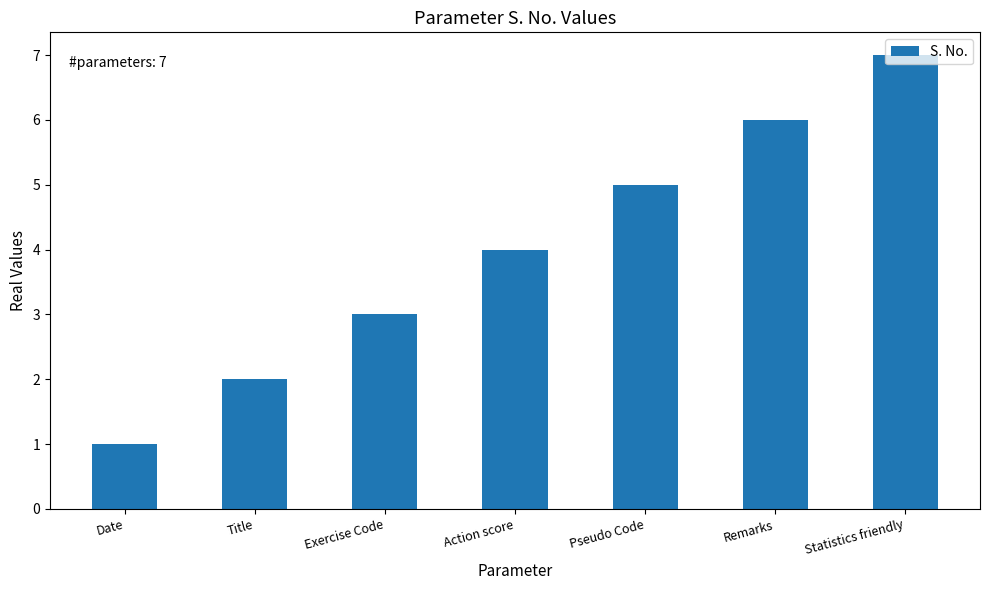

How many distinct data groups are displayed?

1